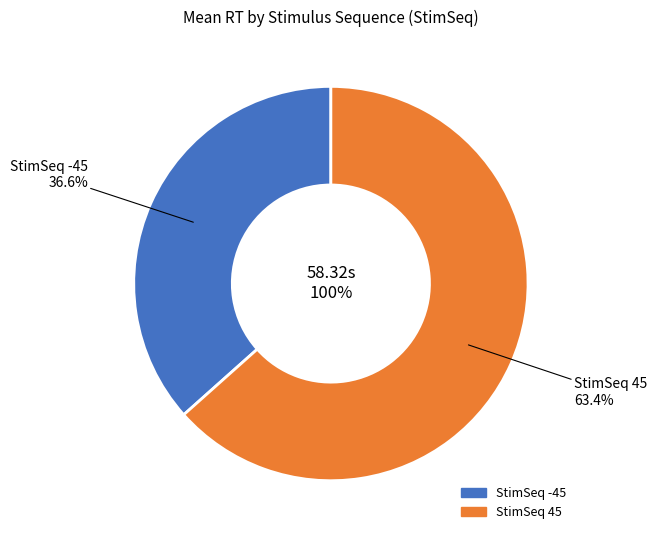

Between 29 and 12, which is larger?

29